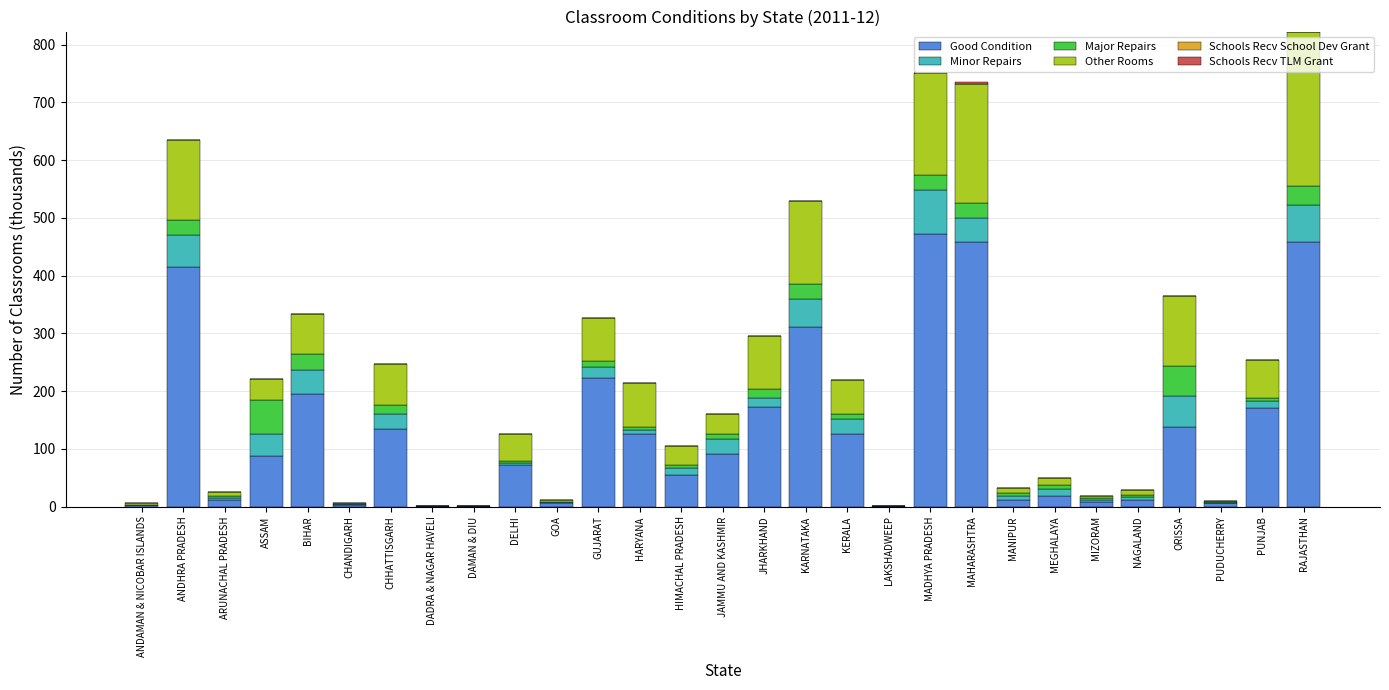

What value does the Good Condition series have at ASSAM?

87.7